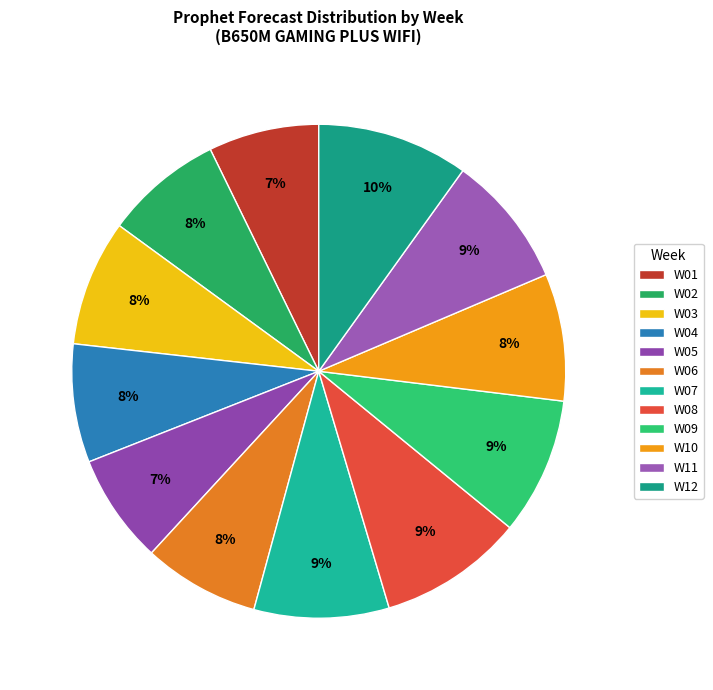

What percentage is the W08 slice, to the nearest percent?

9%